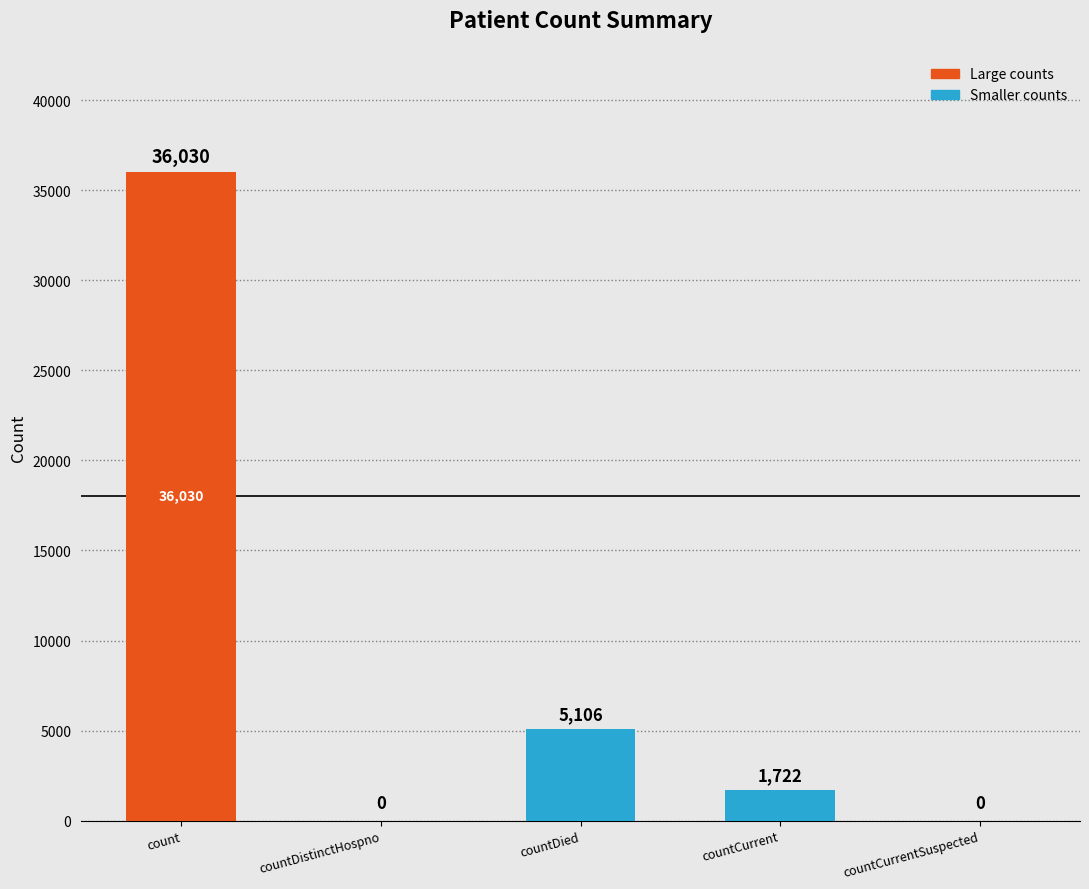

Is it true that the value at count is 36030?

True